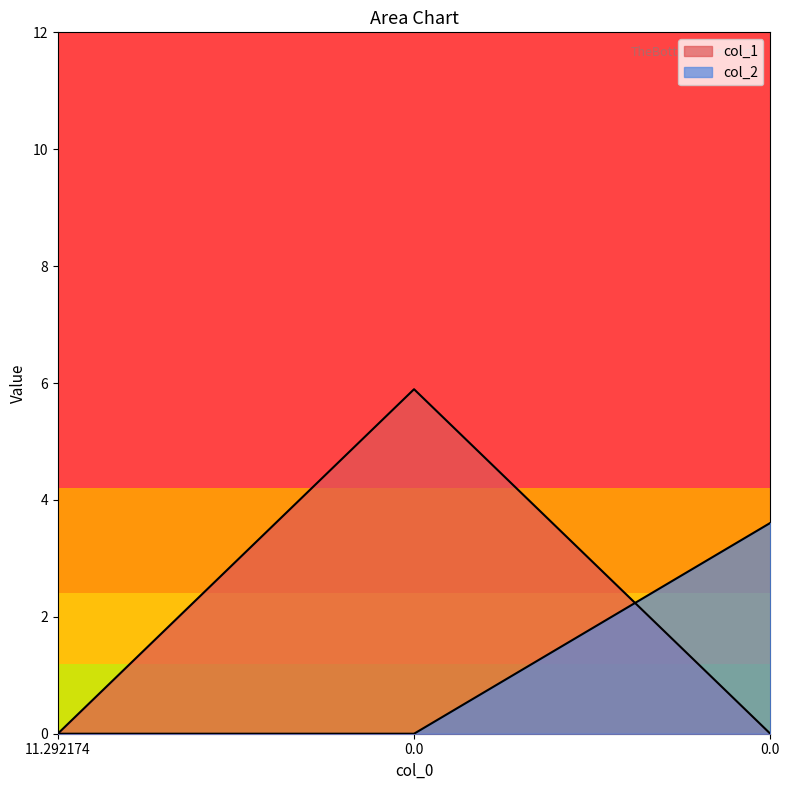

What is the label of the 1st point from the left?

11.292174